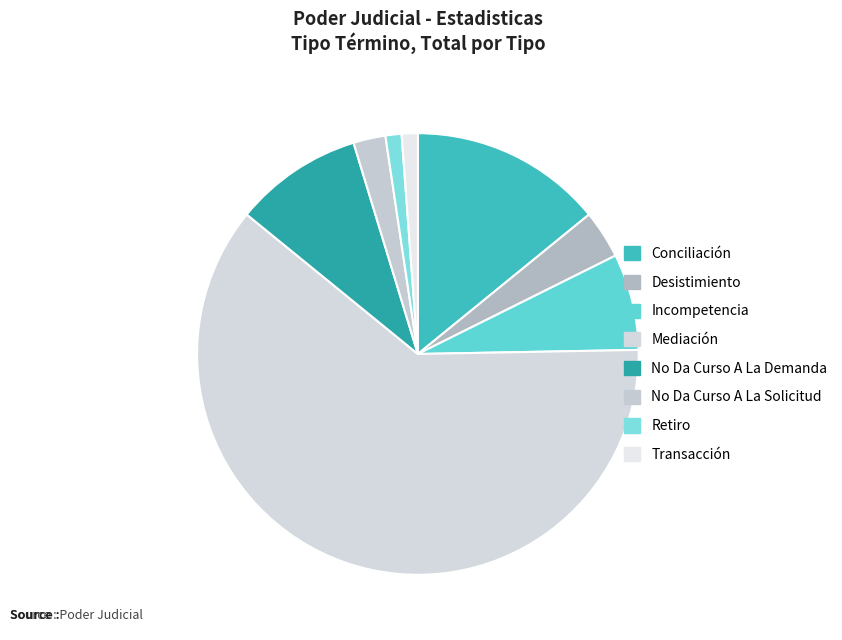

To the nearest percent, what is the difference between the Incompetencia and No Da Curso A La Solicitud slice percentages?

5%